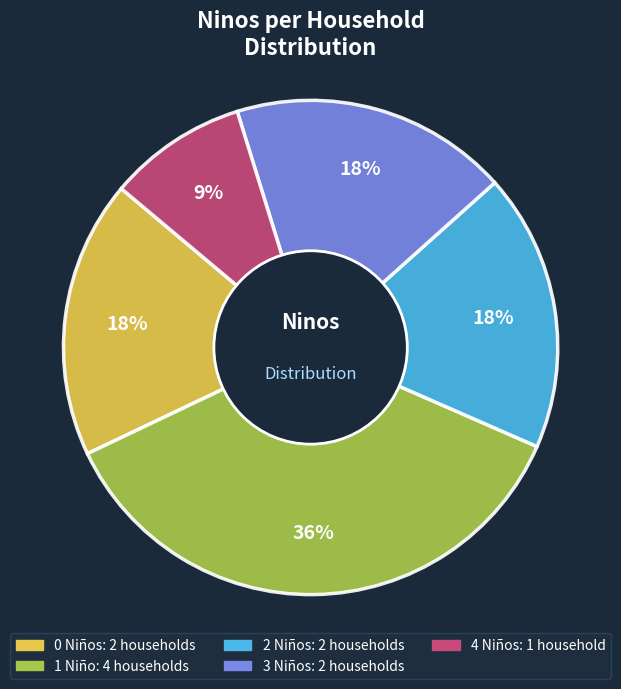

Does any single category account for the majority?

No